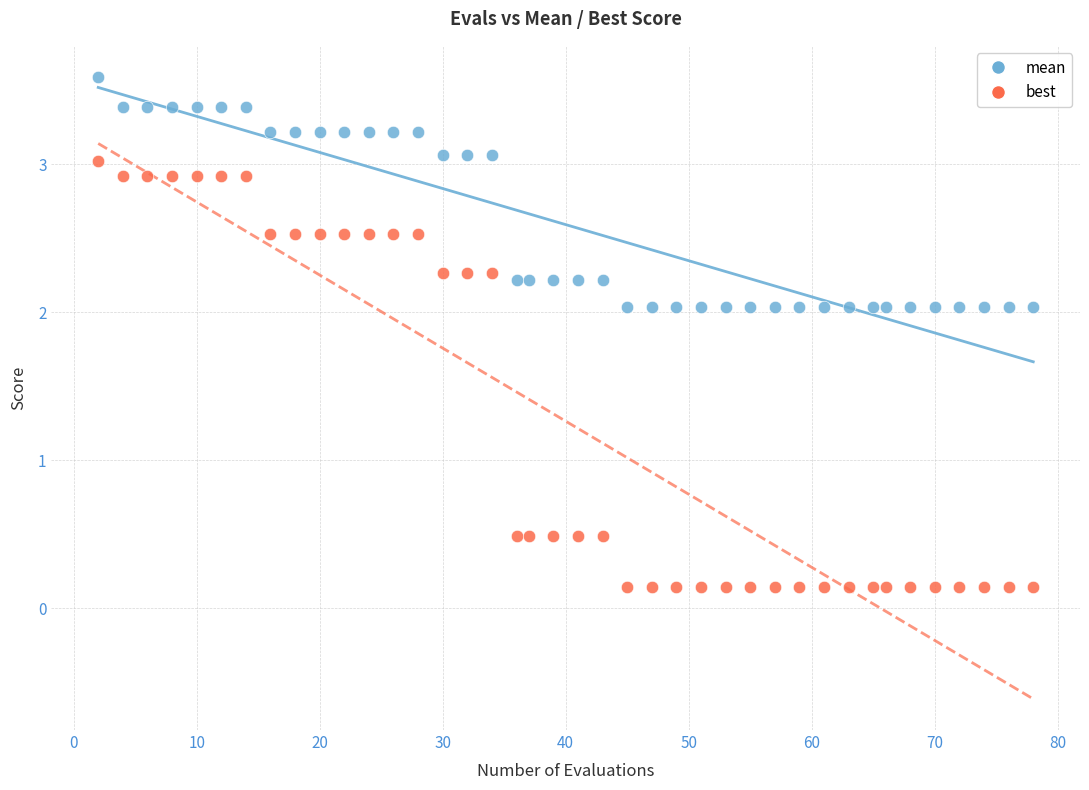

Which series reaches the minimum Y coordinate?

best